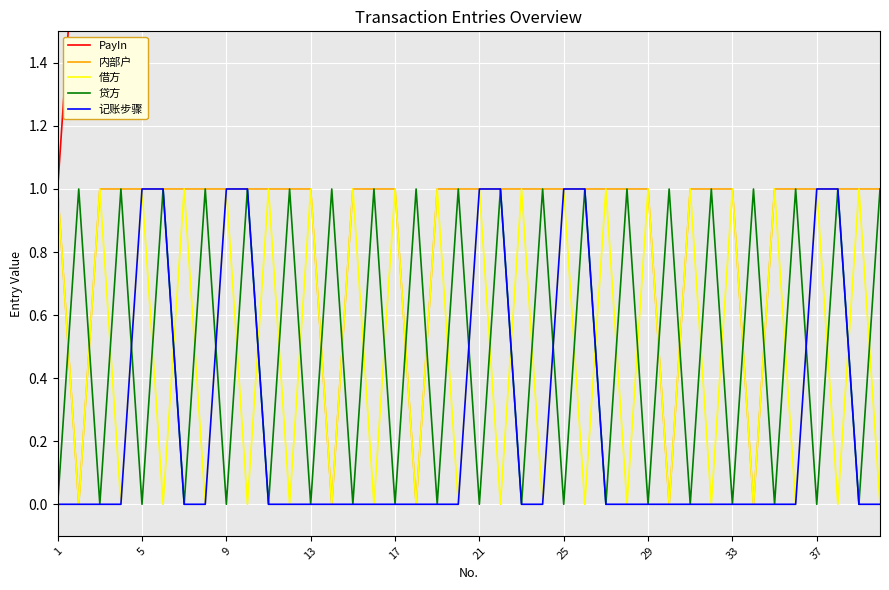

True or false: 借方 and 内部户 intersect in this chart.

False